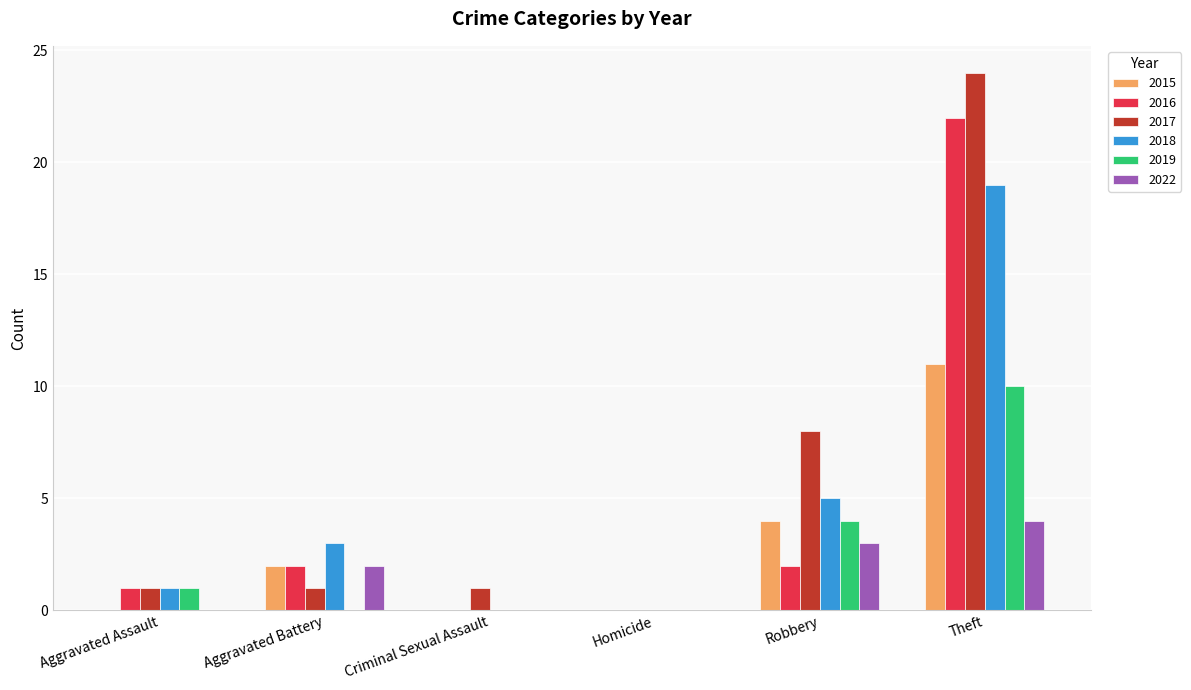

Reading right to left, what are all the values shown in this chart?

2015: Theft=11	Robbery=4	Homicide=0	Criminal Sexual Assault=0	Aggravated Battery=2	Aggravated Assault=0
2016: Theft=22	Robbery=2	Homicide=0	Criminal Sexual Assault=0	Aggravated Battery=2	Aggravated Assault=1
2017: Theft=24	Robbery=8	Homicide=0	Criminal Sexual Assault=1	Aggravated Battery=1	Aggravated Assault=1
2018: Theft=19	Robbery=5	Homicide=0	Criminal Sexual Assault=0	Aggravated Battery=3	Aggravated Assault=1
2019: Theft=10	Robbery=4	Homicide=0	Criminal Sexual Assault=0	Aggravated Battery=0	Aggravated Assault=1
2022: Theft=4	Robbery=3	Homicide=0	Criminal Sexual Assault=0	Aggravated Battery=2	Aggravated Assault=0